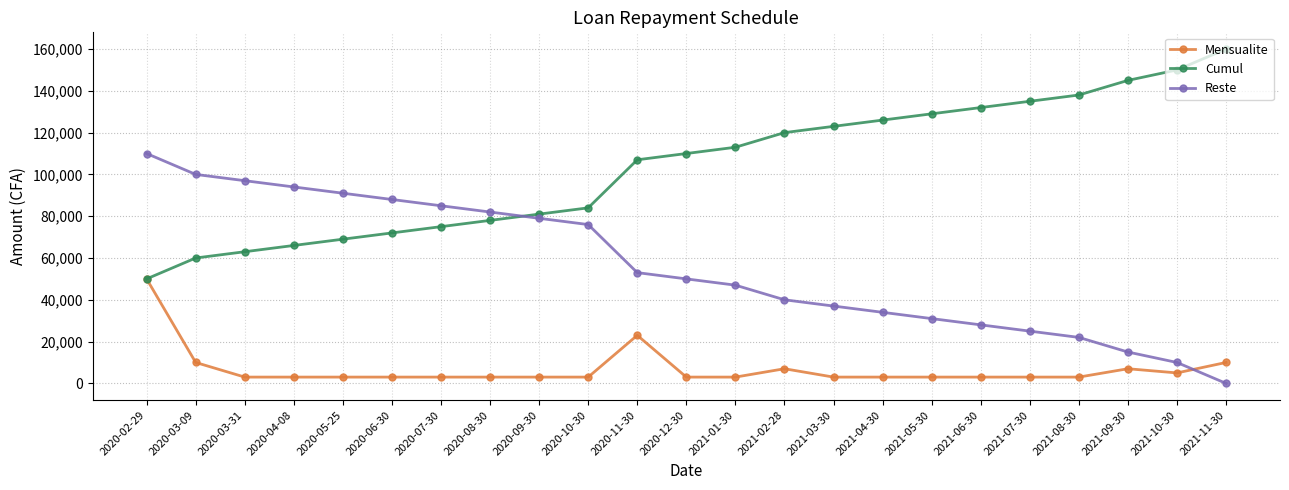

At which label does Reste reach its minimum?

2021-11-30